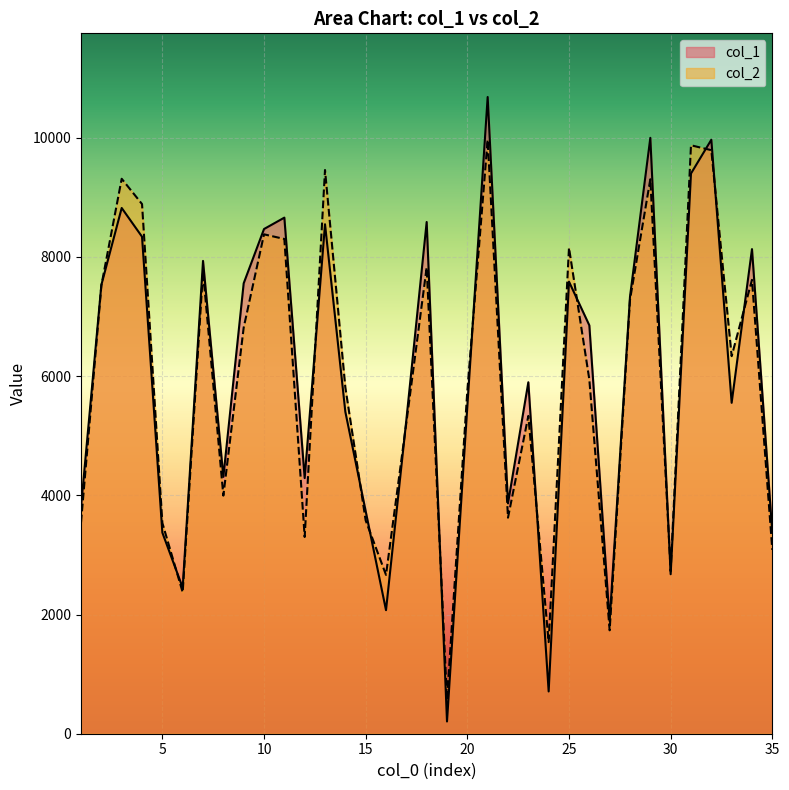

Count the number of data series in this chart.

2